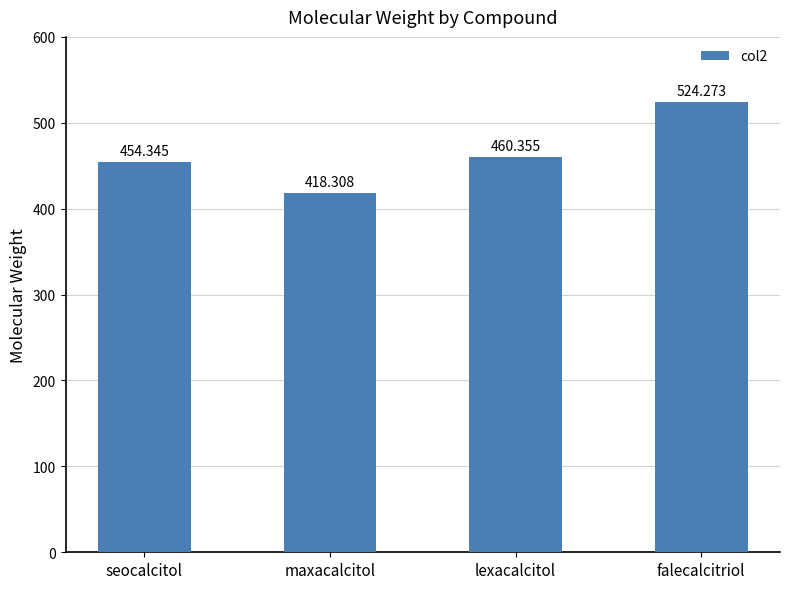

What is the smallest value displayed?

418.3